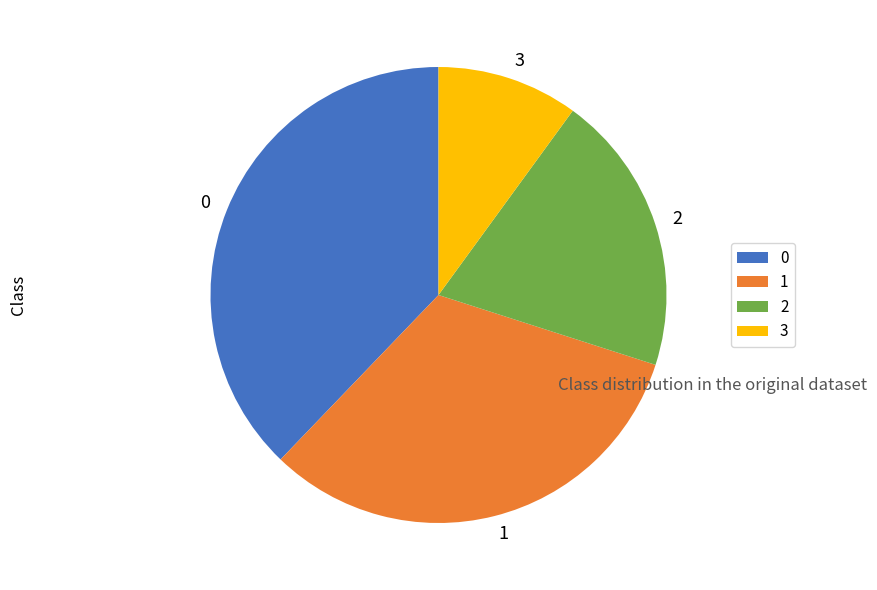

Does 1 represent more than half of the total?

No